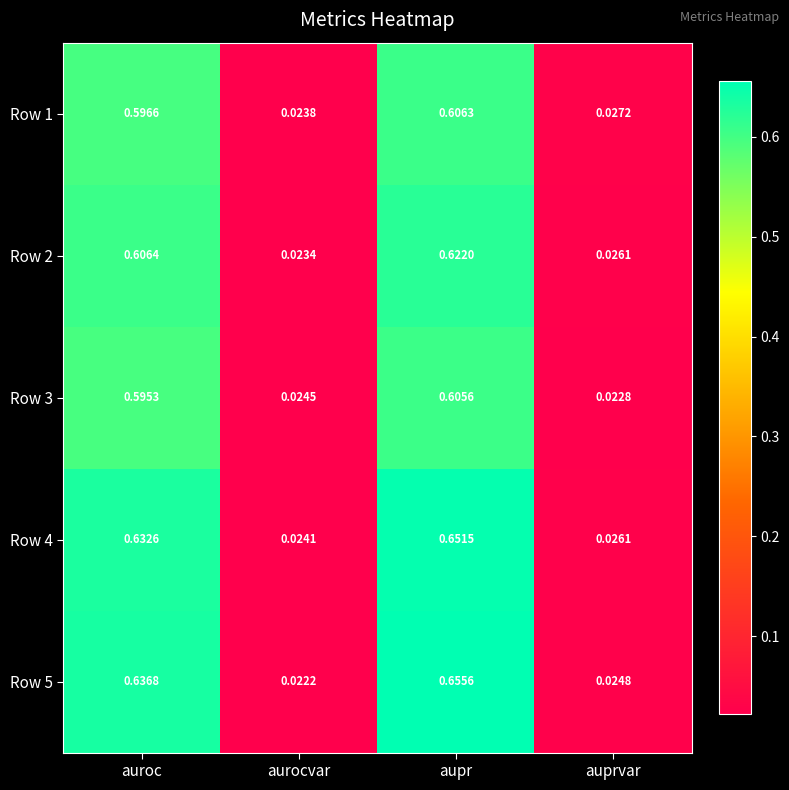

At which category is the sum across all series the highest?

aupr